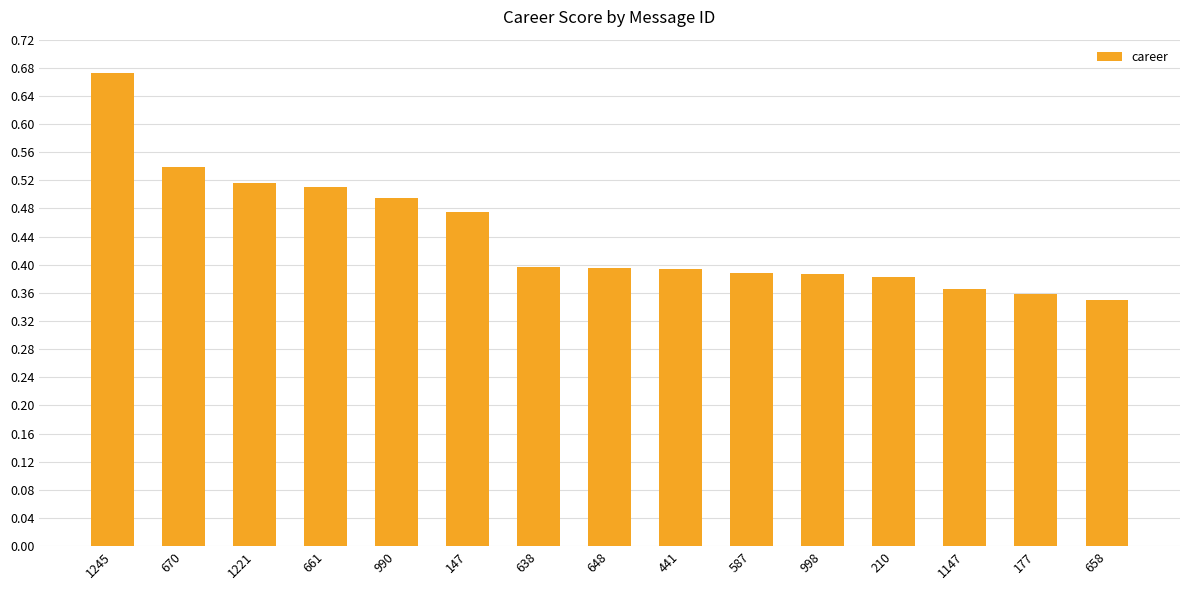

At which category does the chart reach its minimum across all series?

658